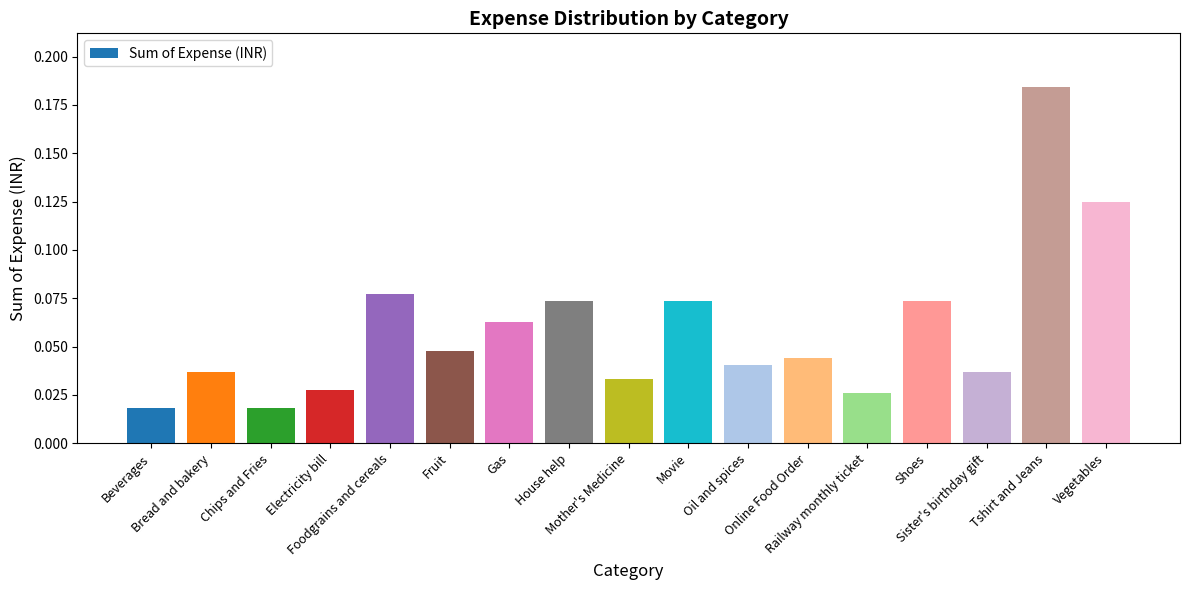

What is the sum of all values?

1.0